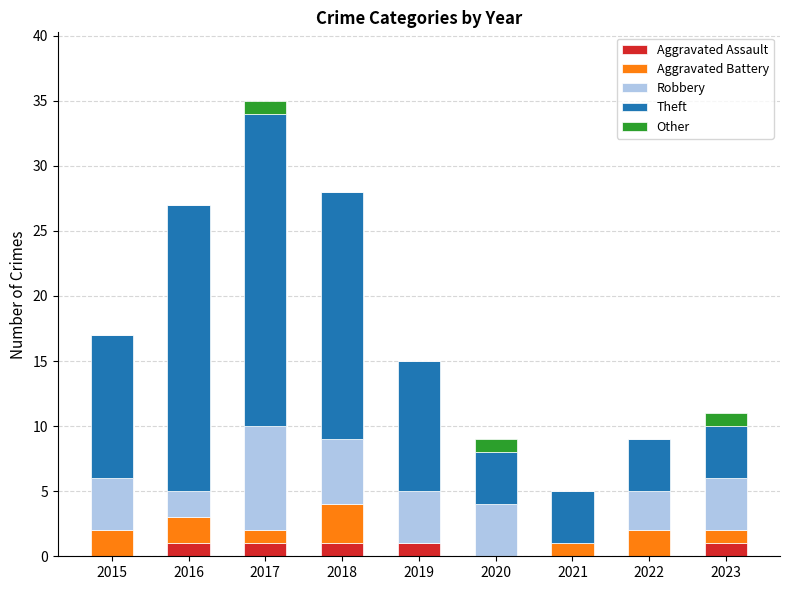

True or false: Aggravated Assault has a value of 1 at 2017.

True